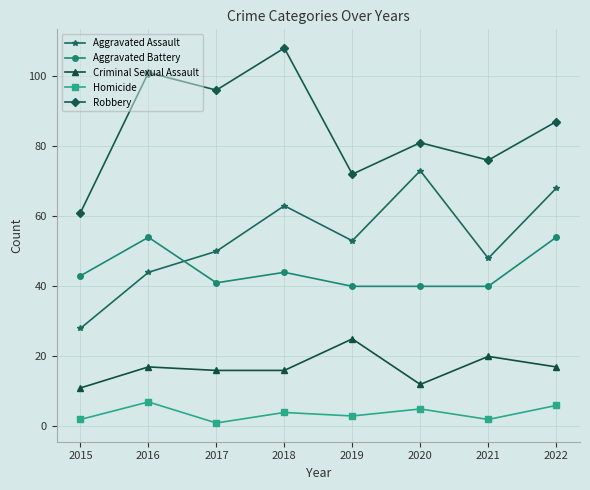

Does the chart have visible grid lines?

Yes